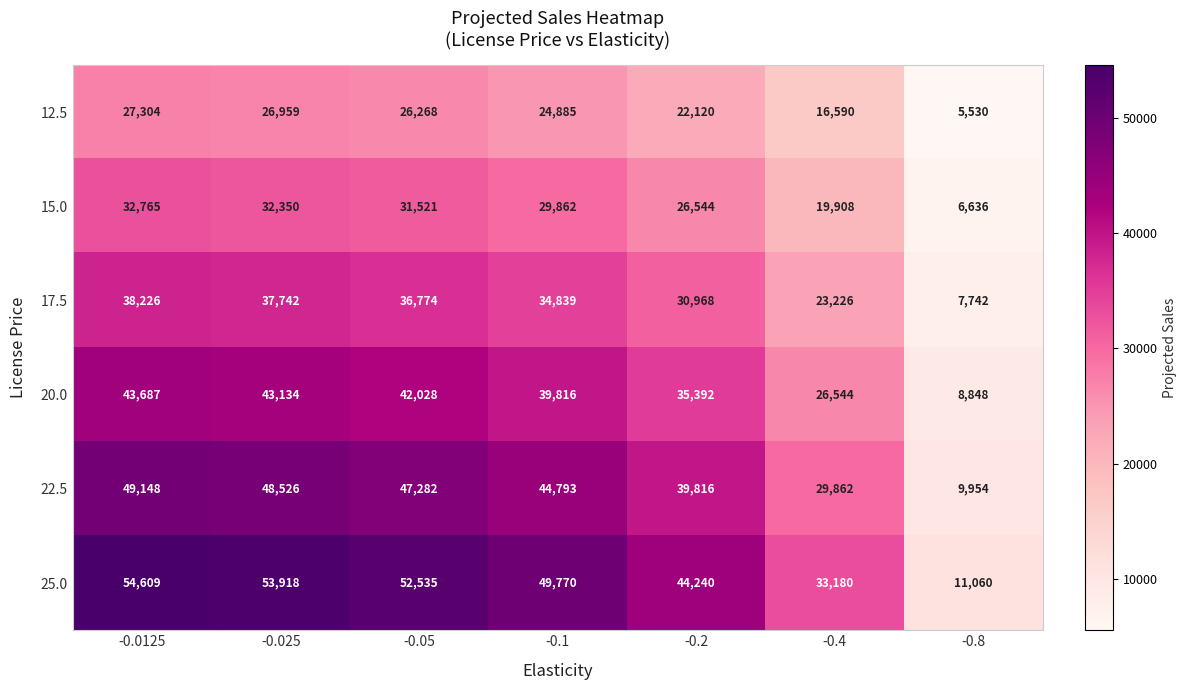

What is the total value across all series at -0.05?

236408